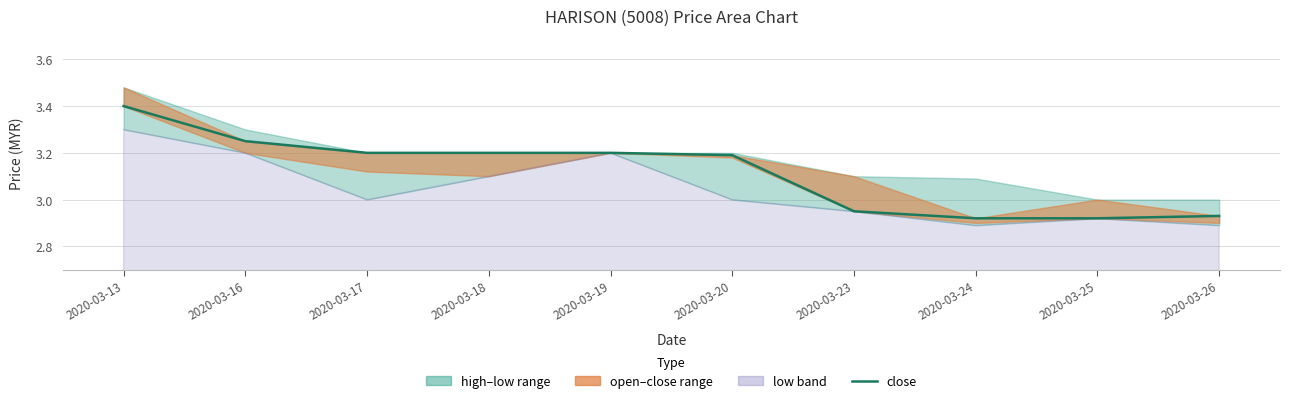

What is the value of the 1st point from the left?

3.4